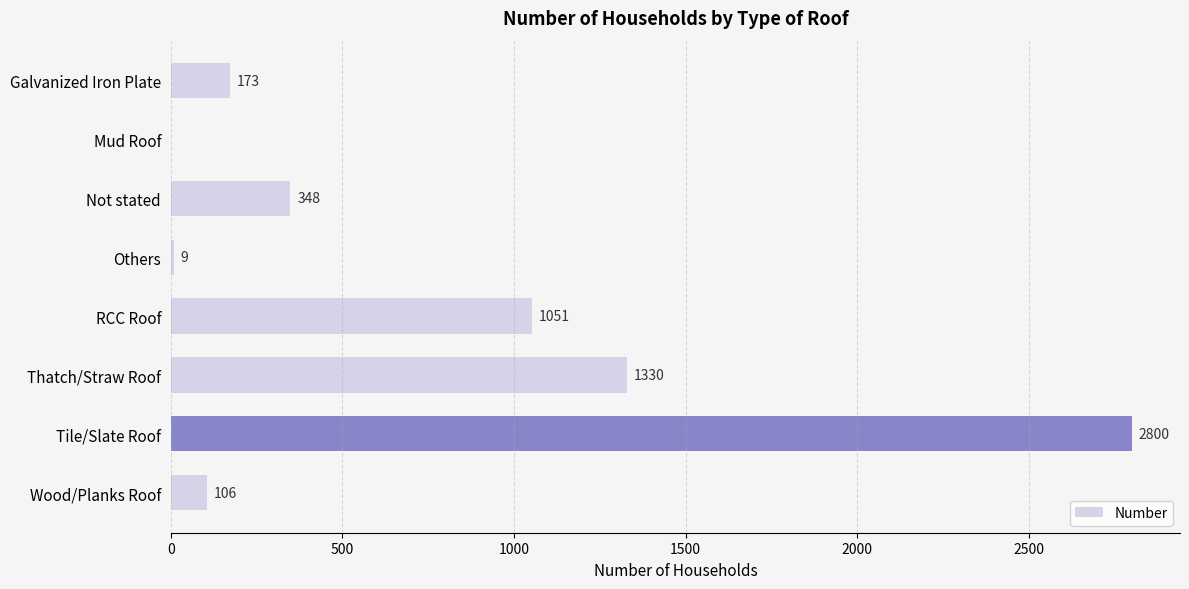

Reading top to bottom, extract all data points from this chart.

Galvanized Iron Plate=173	Mud Roof=0	Not stated=348	Others=9	RCC Roof=1051	Thatch/Straw Roof=1330	Tile/Slate Roof=2800	Wood/Planks Roof=106